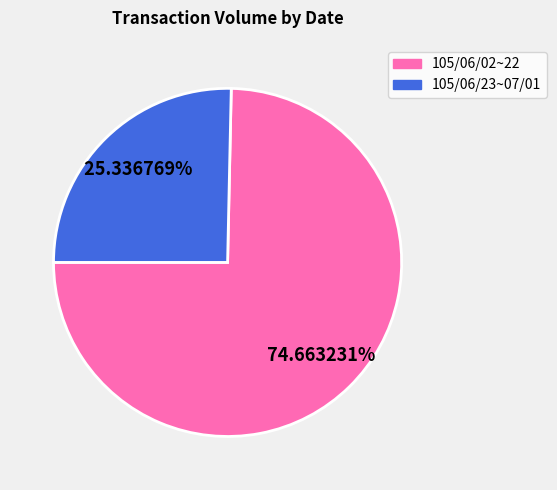

Is there any slice that represents more than half of the pie?

Yes